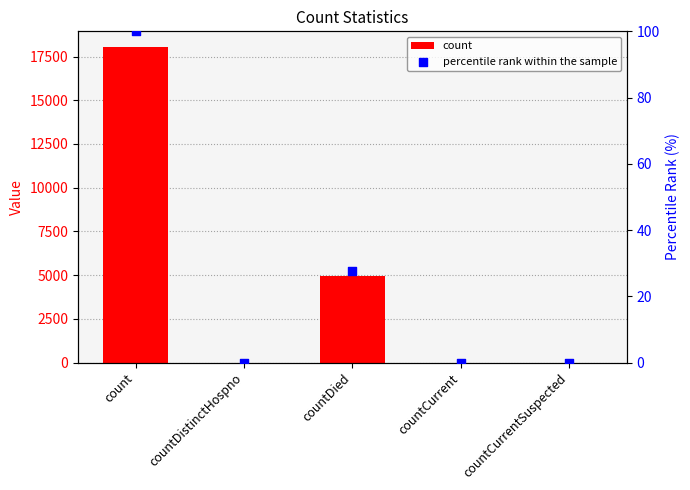

Which series contains the highest Y value?

count